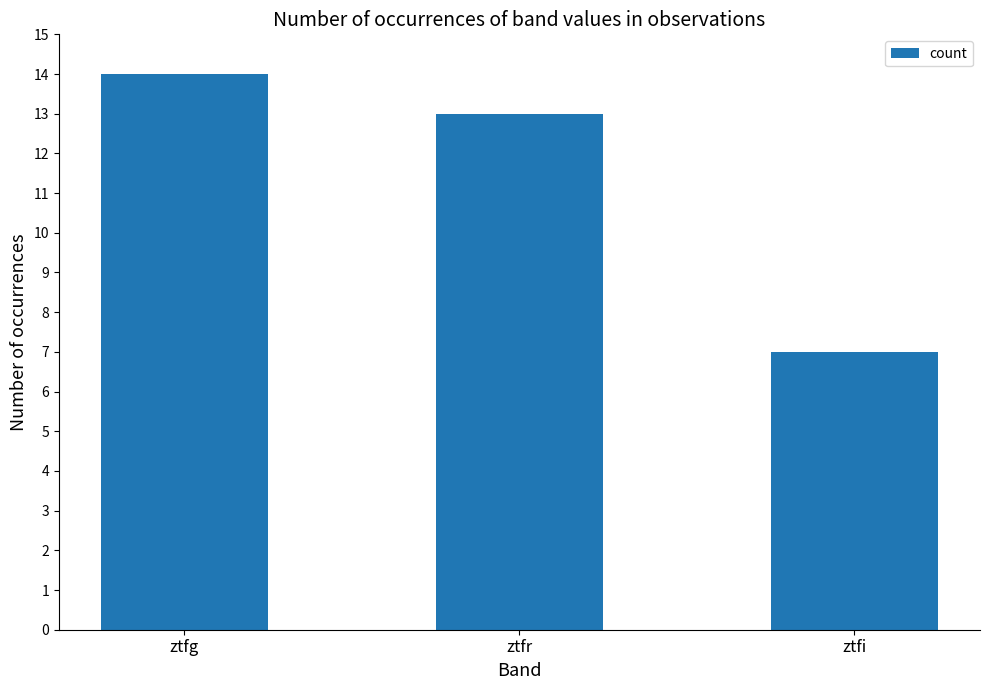

What is the label of the 1st bar from the left?

ztfg